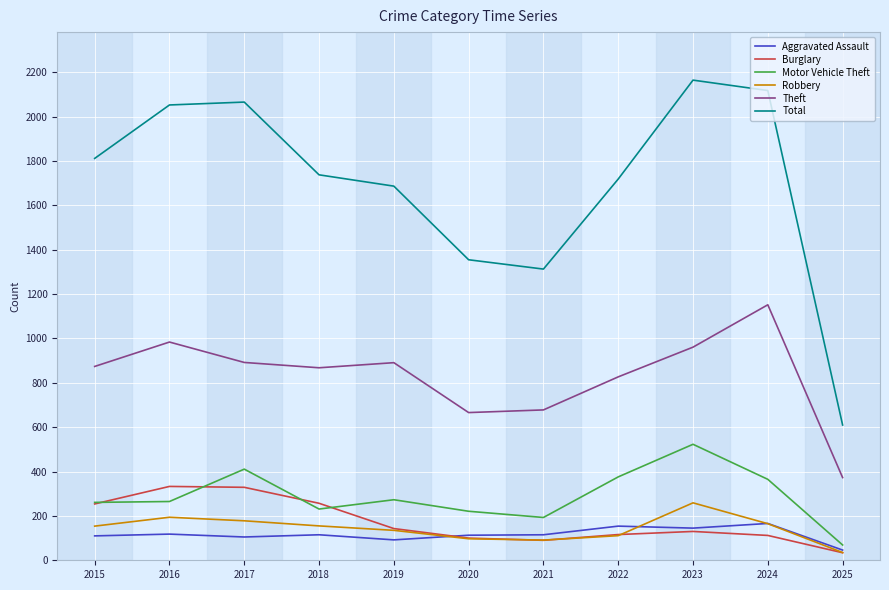

True or false: Robbery and Theft intersect in this chart.

False